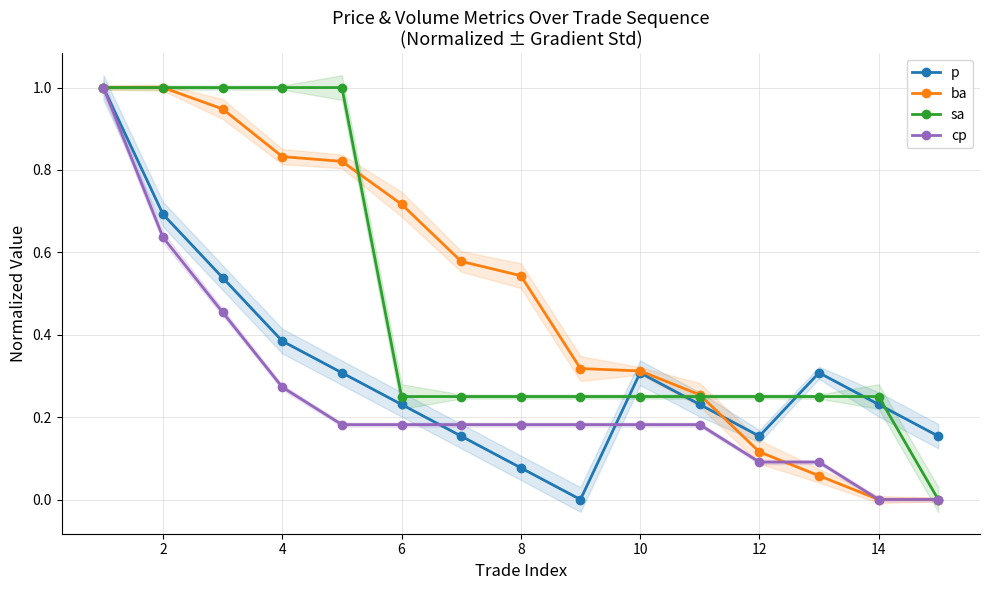

What is the value of the cp point at the 12th from the left?

0.1